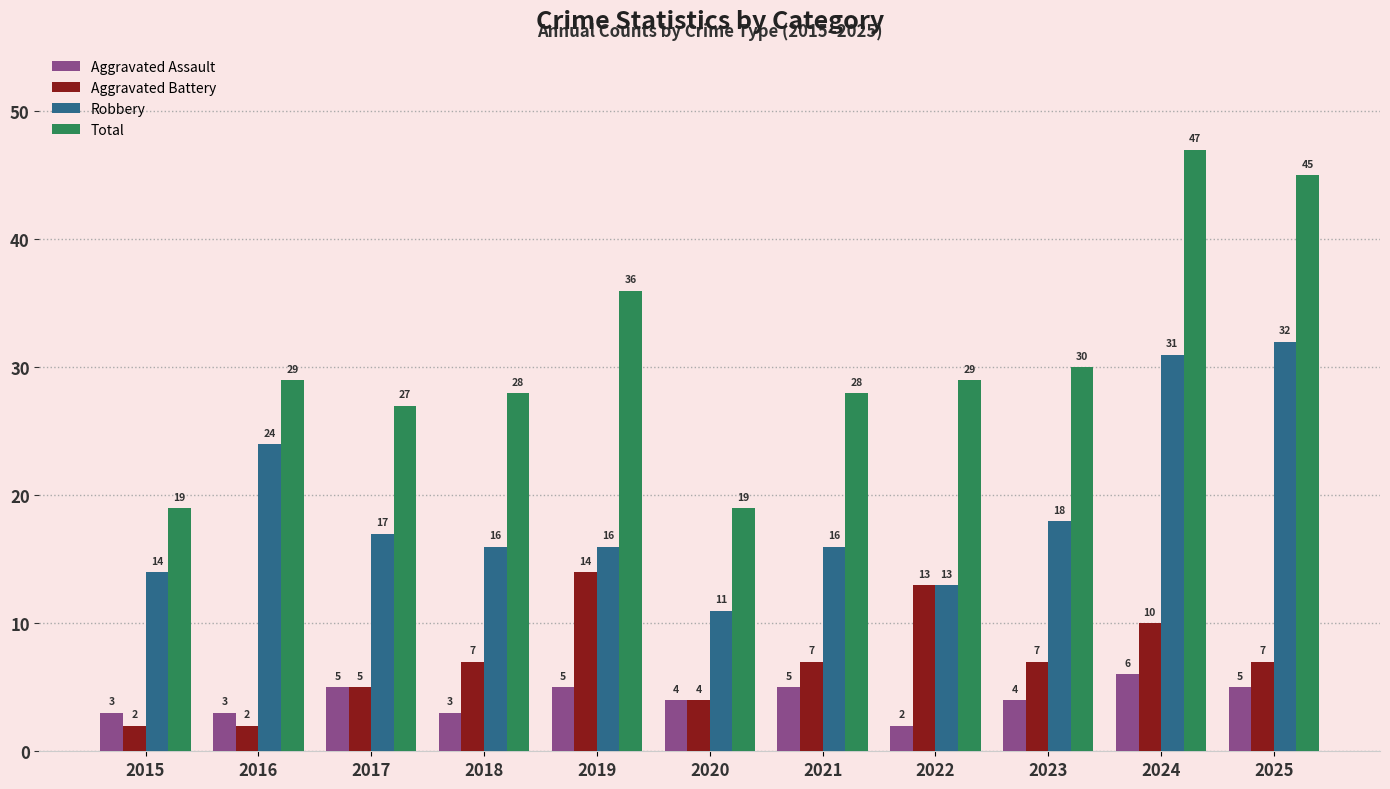

At 2019, list the series in order from largest to smallest.

Total, Robbery, Aggravated Battery, Aggravated Assault